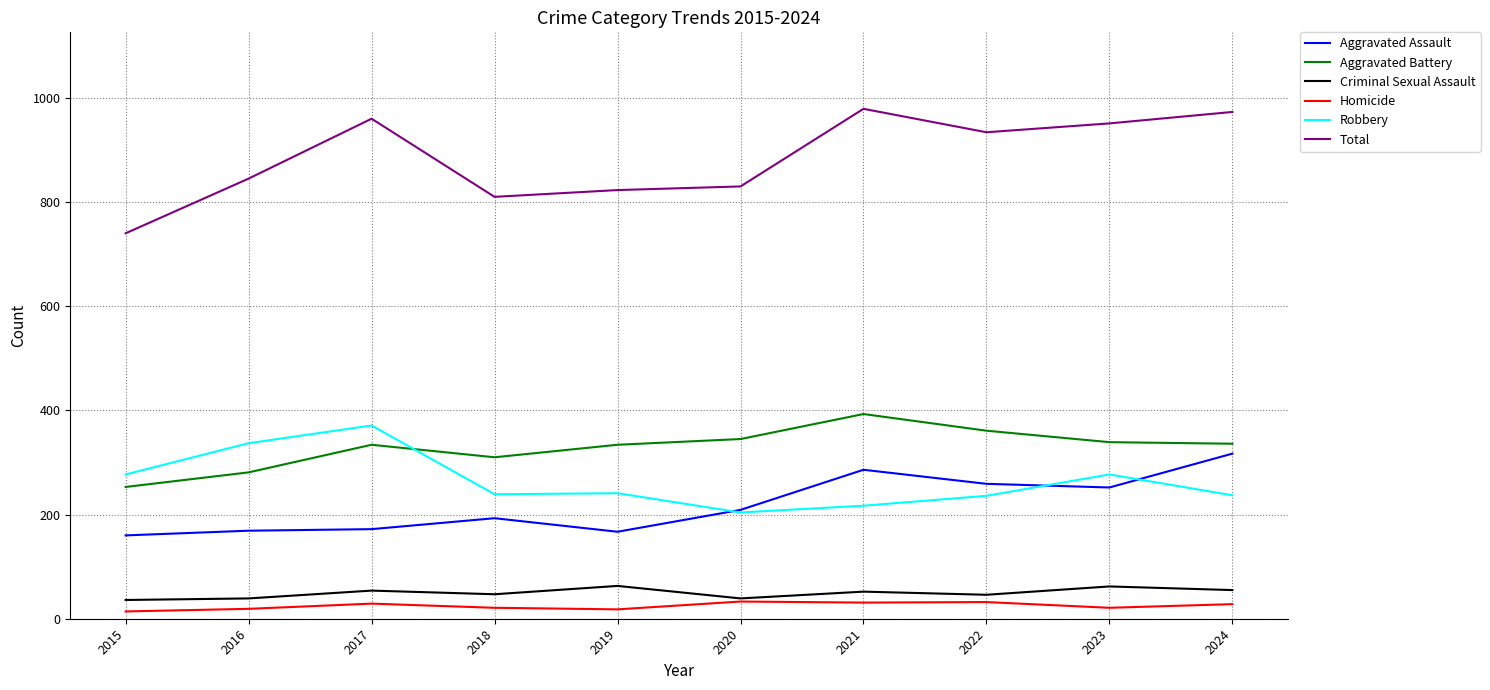

True or false: Homicide has a value of 29 at 2017.

True